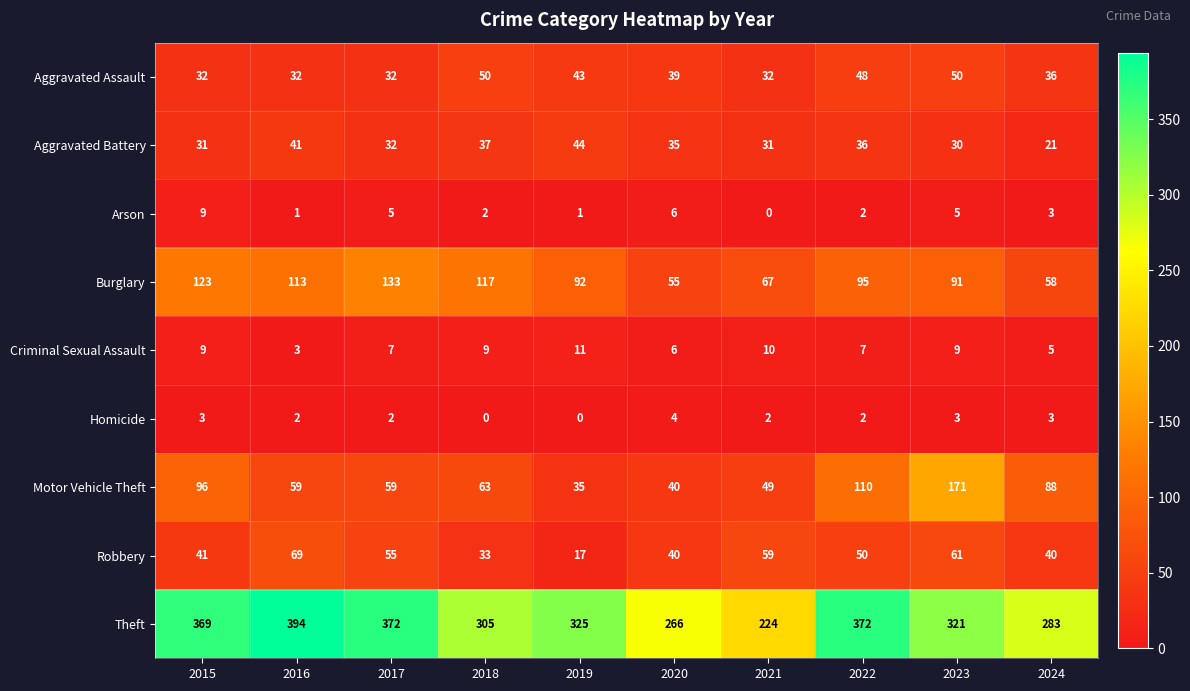

List the series in order of their peak value, highest first.

Theft, Motor Vehicle Theft, Burglary, Robbery, Aggravated Assault, Aggravated Battery, Criminal Sexual Assault, Arson, Homicide